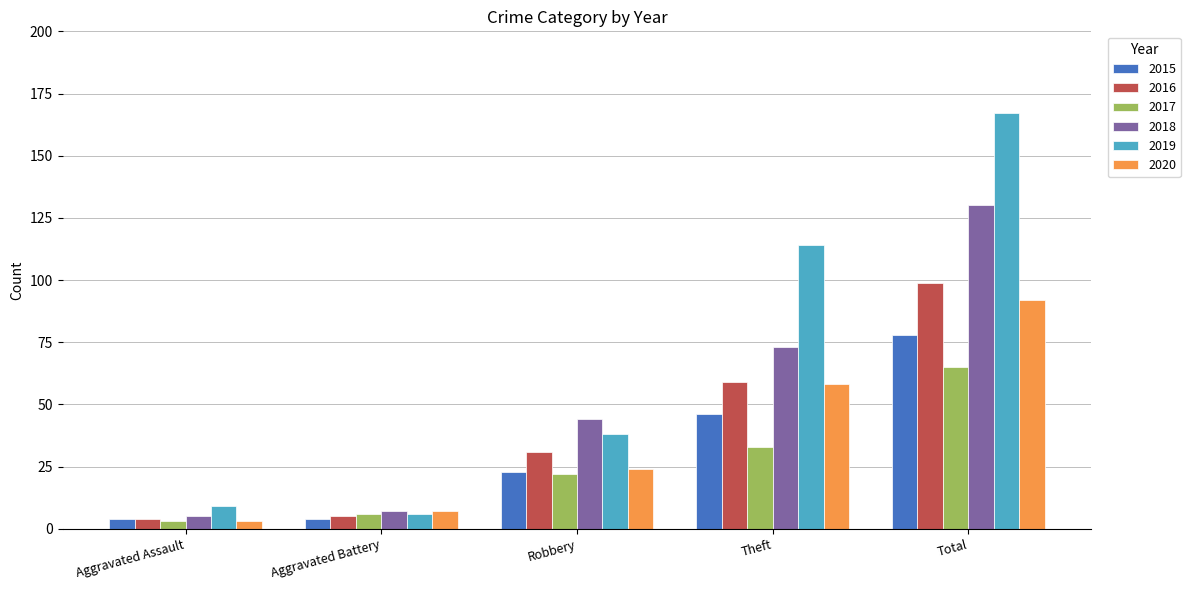

Which series changed the most between Robbery and Theft?

2019